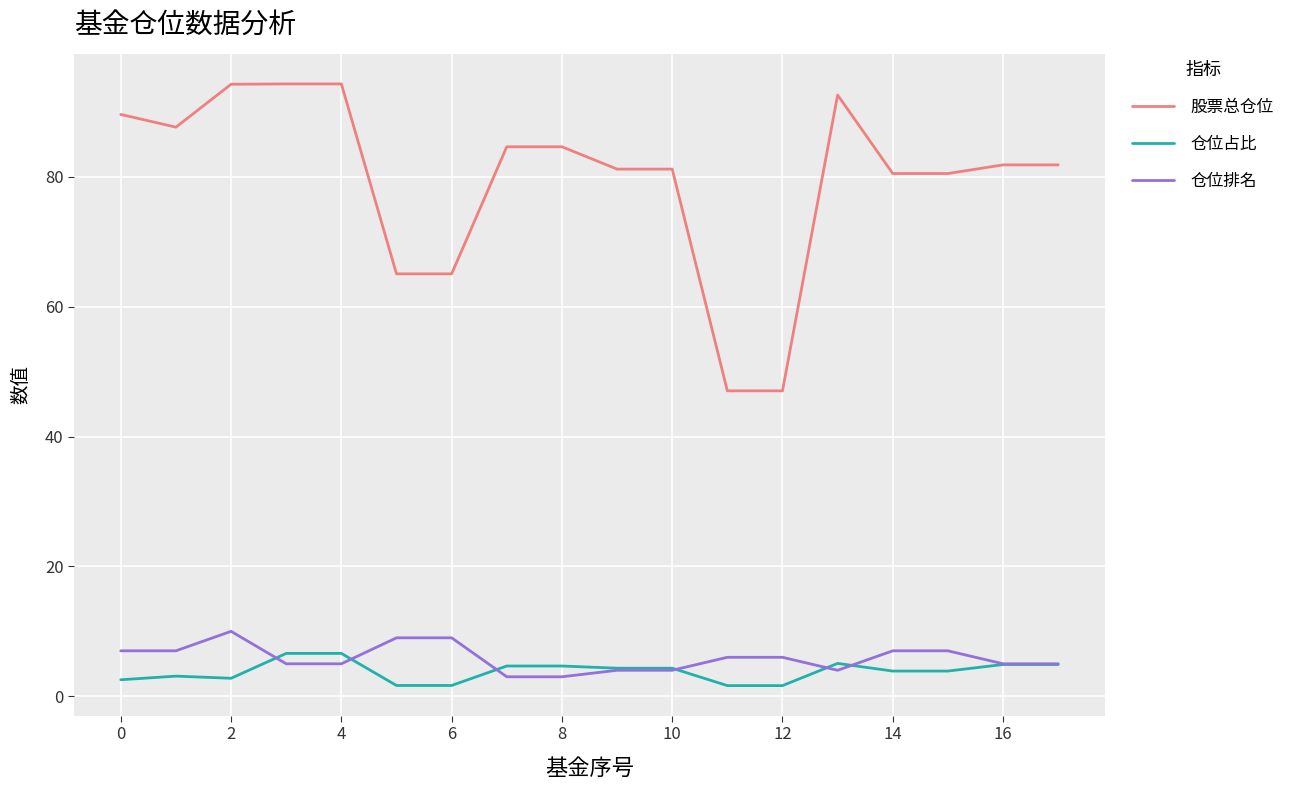

Which series has the widest spread of values?

股票总仓位